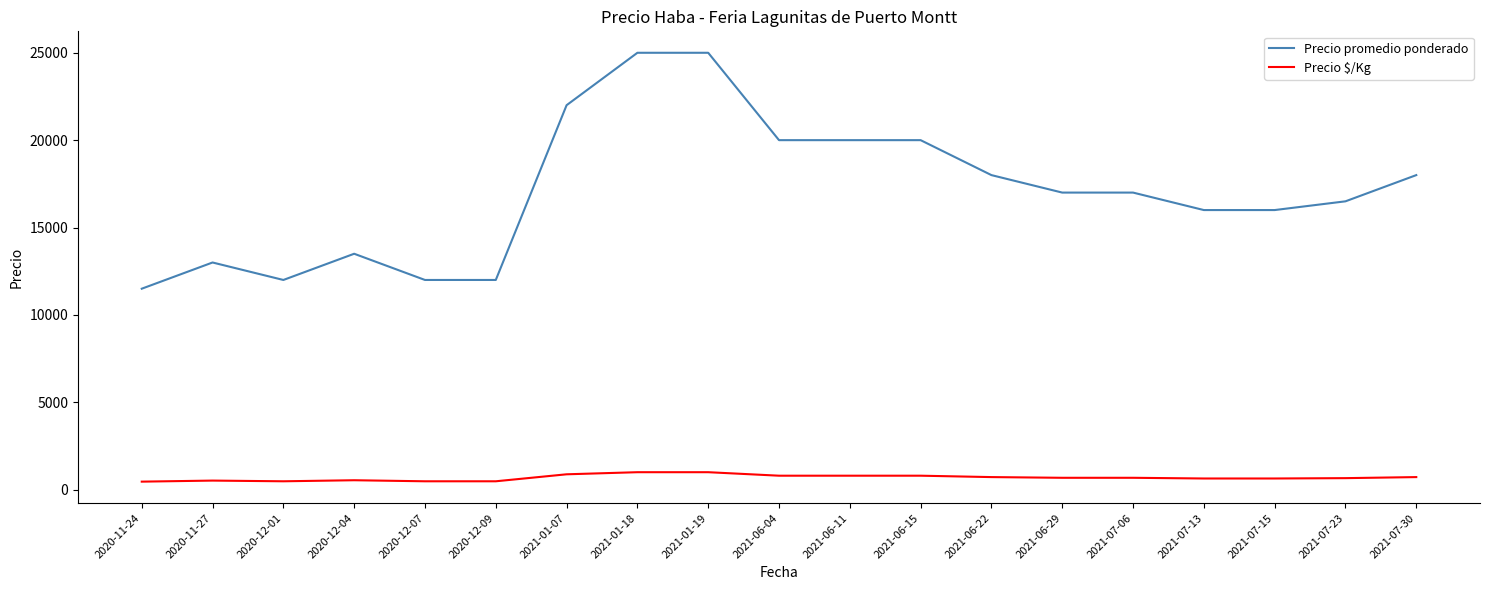

True or false: Precio promedio ponderado has more than 1 points higher than both neighbors.

True